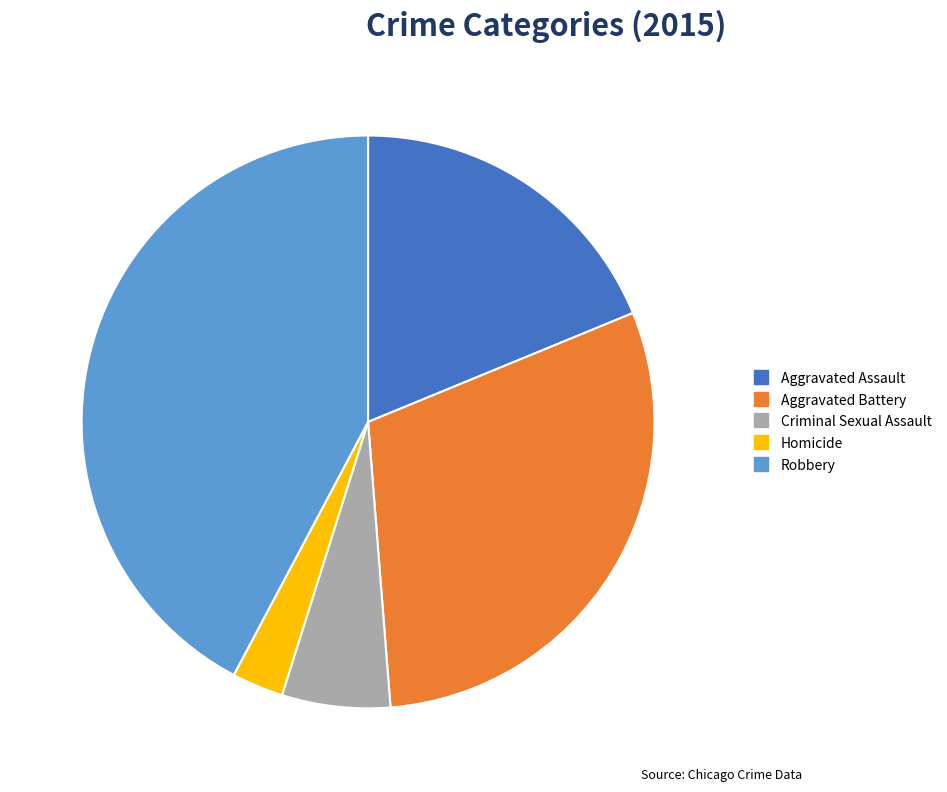

Do Aggravated Assault and Criminal Sexual Assault together represent more than half of the pie?

No